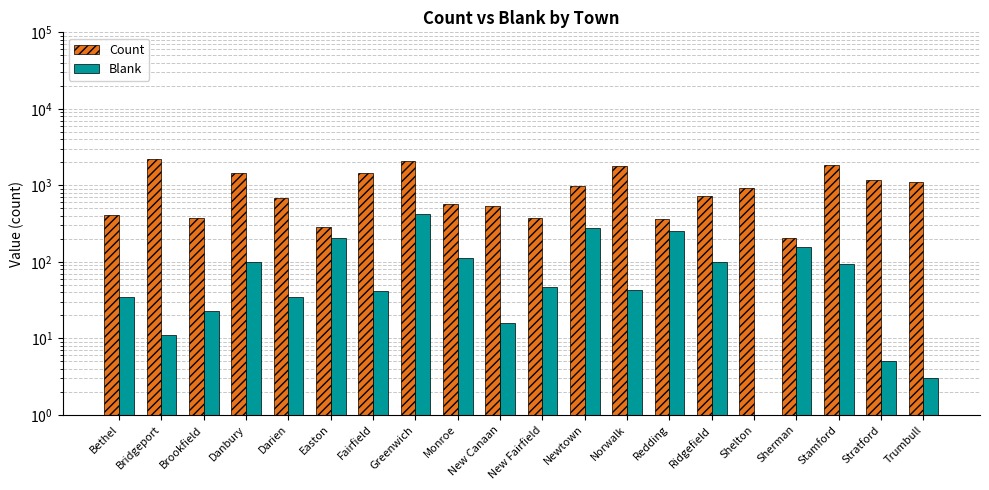

The value of Blank at Fairfield is 55. True or false?

False